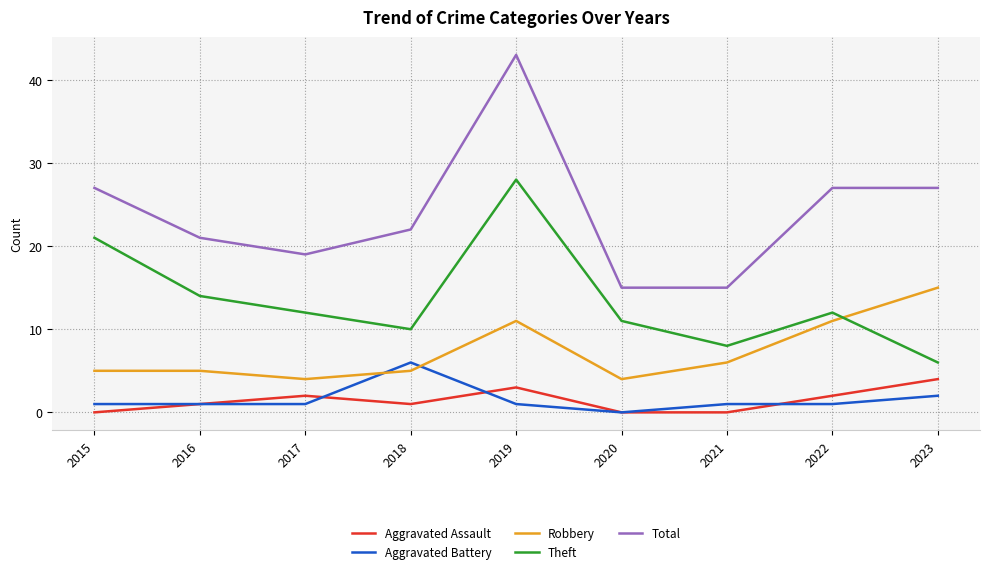

What are all the series names shown in the legend?

Aggravated Assault, Aggravated Battery, Robbery, Theft, Total